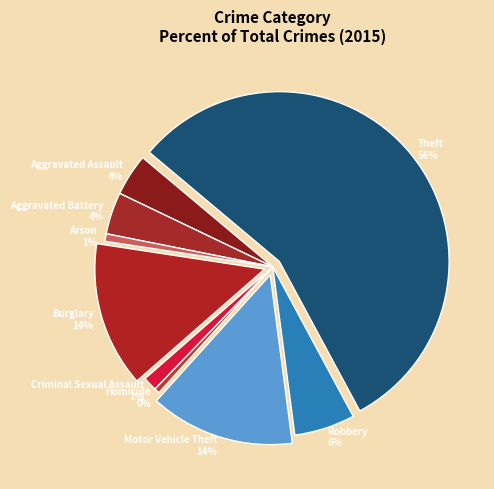

Does any single category account for the majority?

Yes